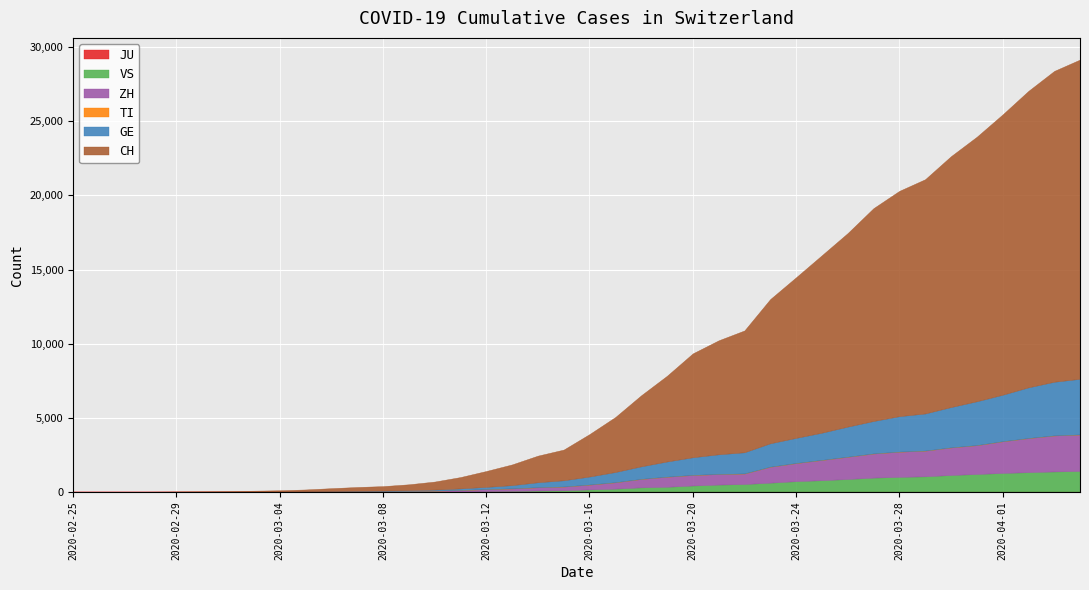

What are all the series names shown in the legend?

JU, VS, ZH, TI, GE, CH